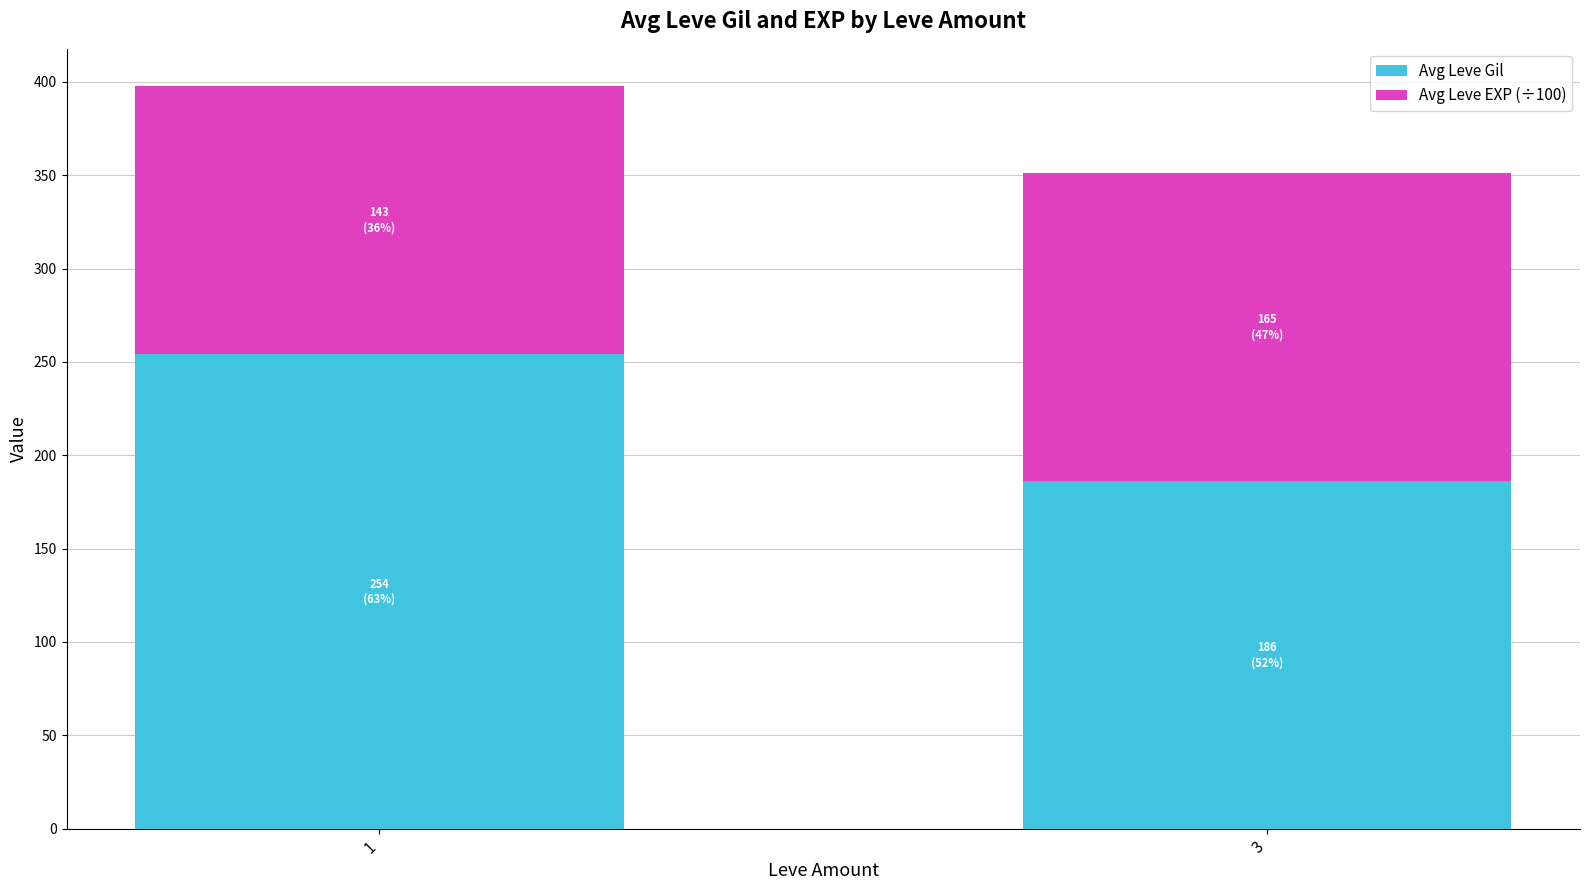

Reading left to right, transcribe the values for Avg Leve Gil.

1=254.0	3=186.0